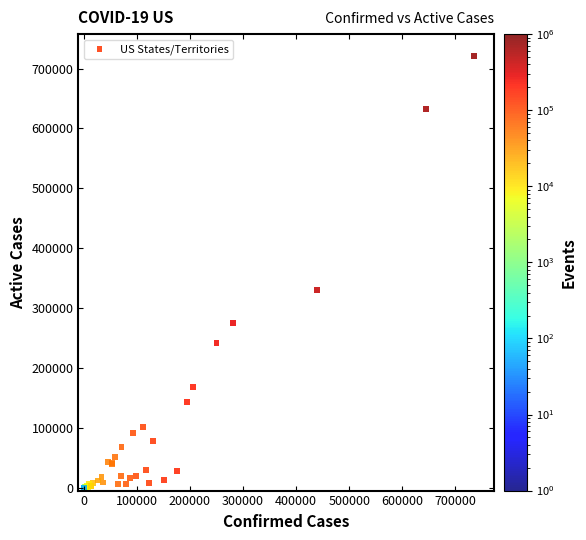

What Y value in the scatter plot is closest to 360802?

330419